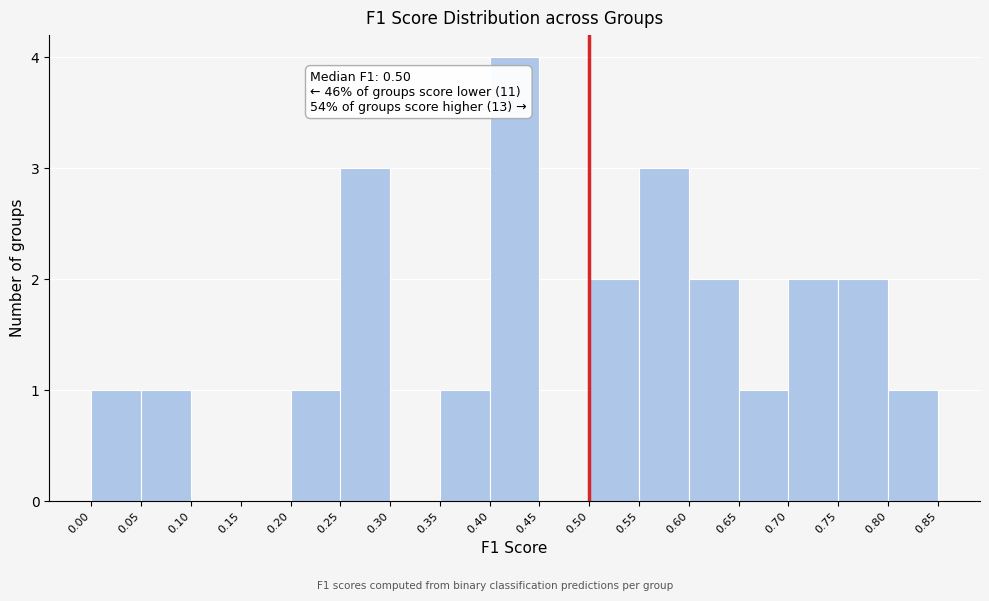

Which range on the x-axis has the tallest bar?

0.40 to 0.45